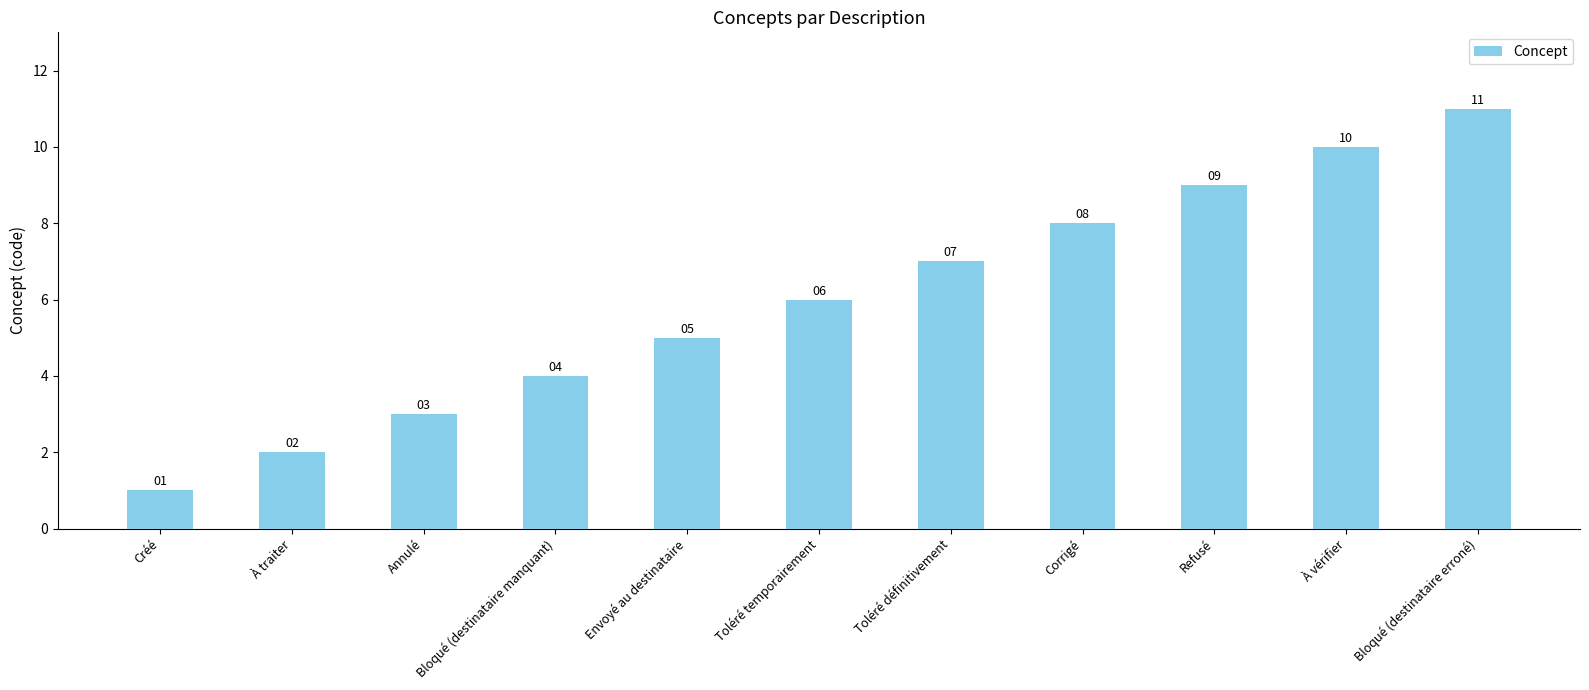

List the labels in order of value, smallest first.

Créé, À traiter, Annulé, Bloqué (destinataire manquant), Envoyé au destinataire, Toléré temporairement, Toléré définitivement, Corrigé, Refusé, À vérifier, Bloqué (destinataire erroné)